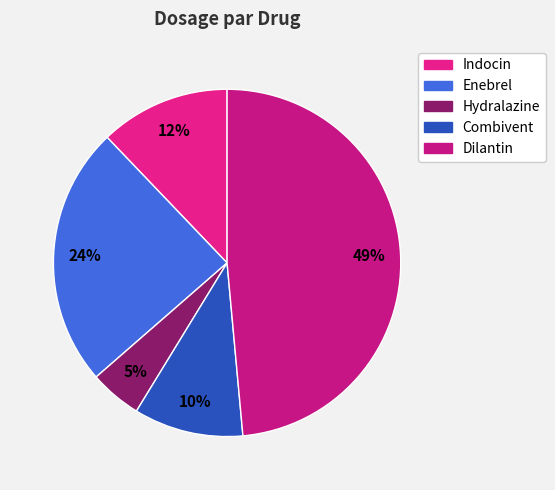

How many slices are in this pie chart?

5